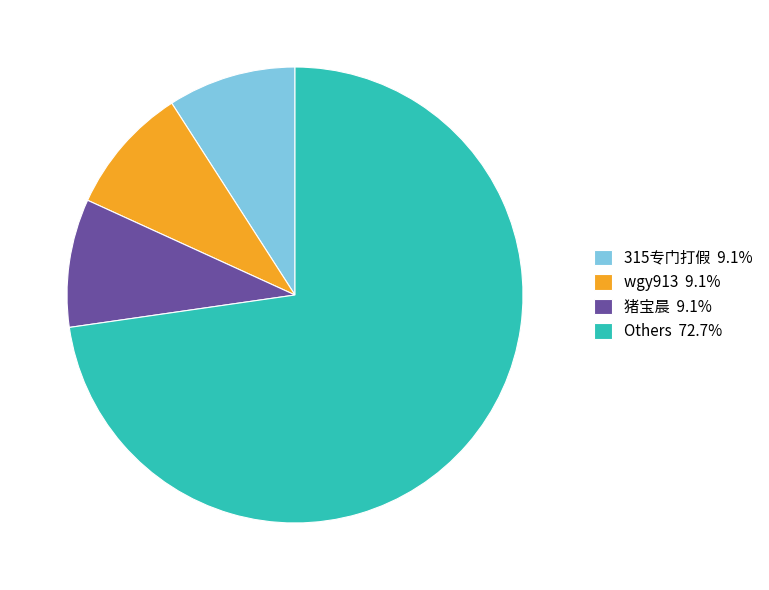

Do wgy913 9.1% and 猪宝晨 9.1% together represent more than half of the pie?

No